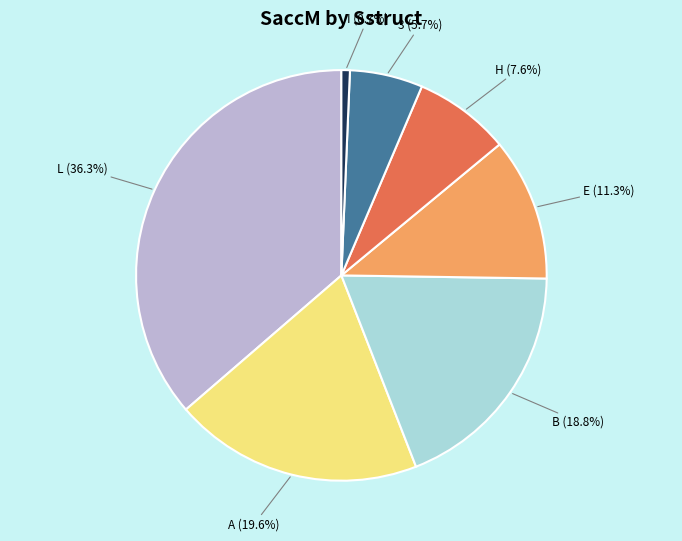

Which slice is the smallest?

I